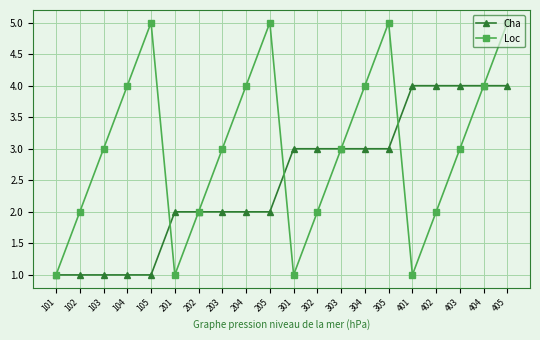

How many interior local peaks does the Loc series have?

3